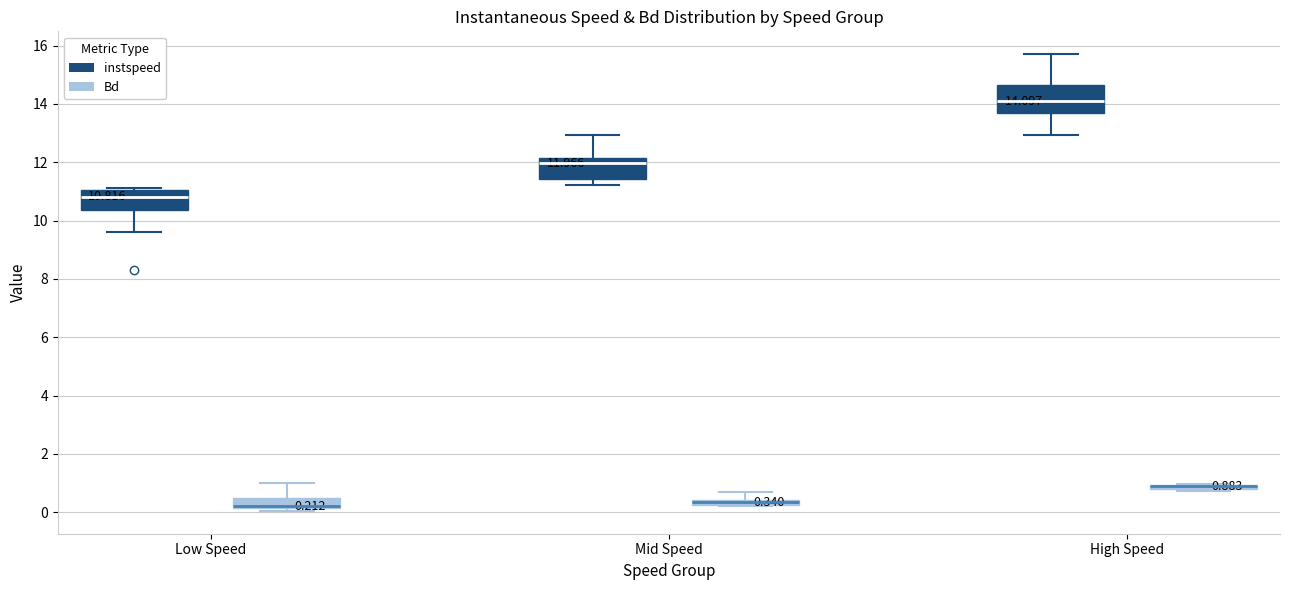

Which box is the tallest, from its lower edge to its upper edge?

High Speed (instspeed)